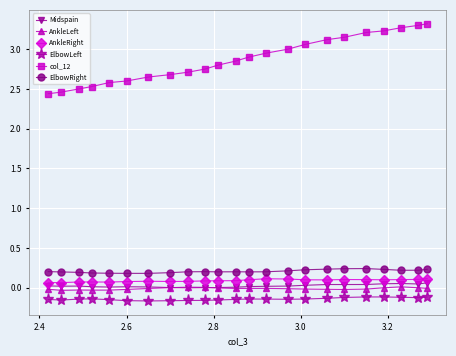

What is the difference between the maximum and minimum values in the col_12 series?

0.9